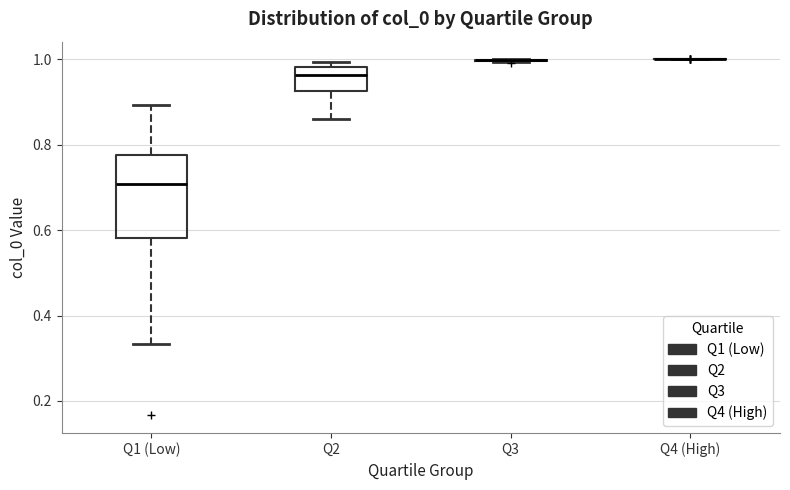

Reading left to right, read every box against the y-axis: the position of its median line, the range the box covers, and the ends of its whiskers. The values are not printed on the chart, so give them approximately, as read against the axis.

Q1 (Low): median 0.70, box 0.58 to 0.78, whiskers 0.34 to 0.90
Q2: median 0.96, box 0.92 to 0.98, whiskers 0.86 to 1.00
Q3: box collapsed to a line at 1.00, whiskers 1.00 to 1.00
Q4 (High): box collapsed to a line at 1.00, whiskers 1.00 to 1.00